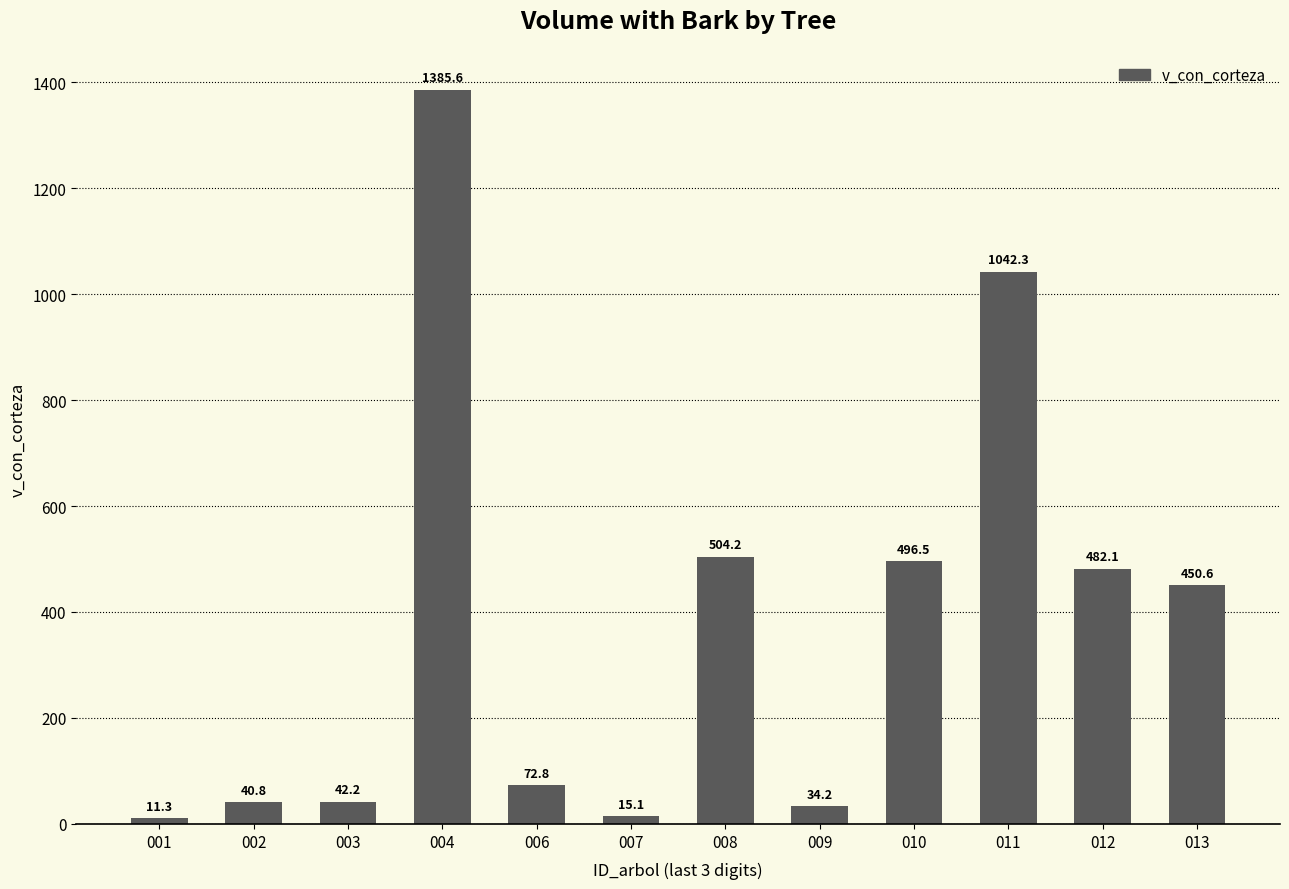

What is the value of the 9th bar from the left?

496.5